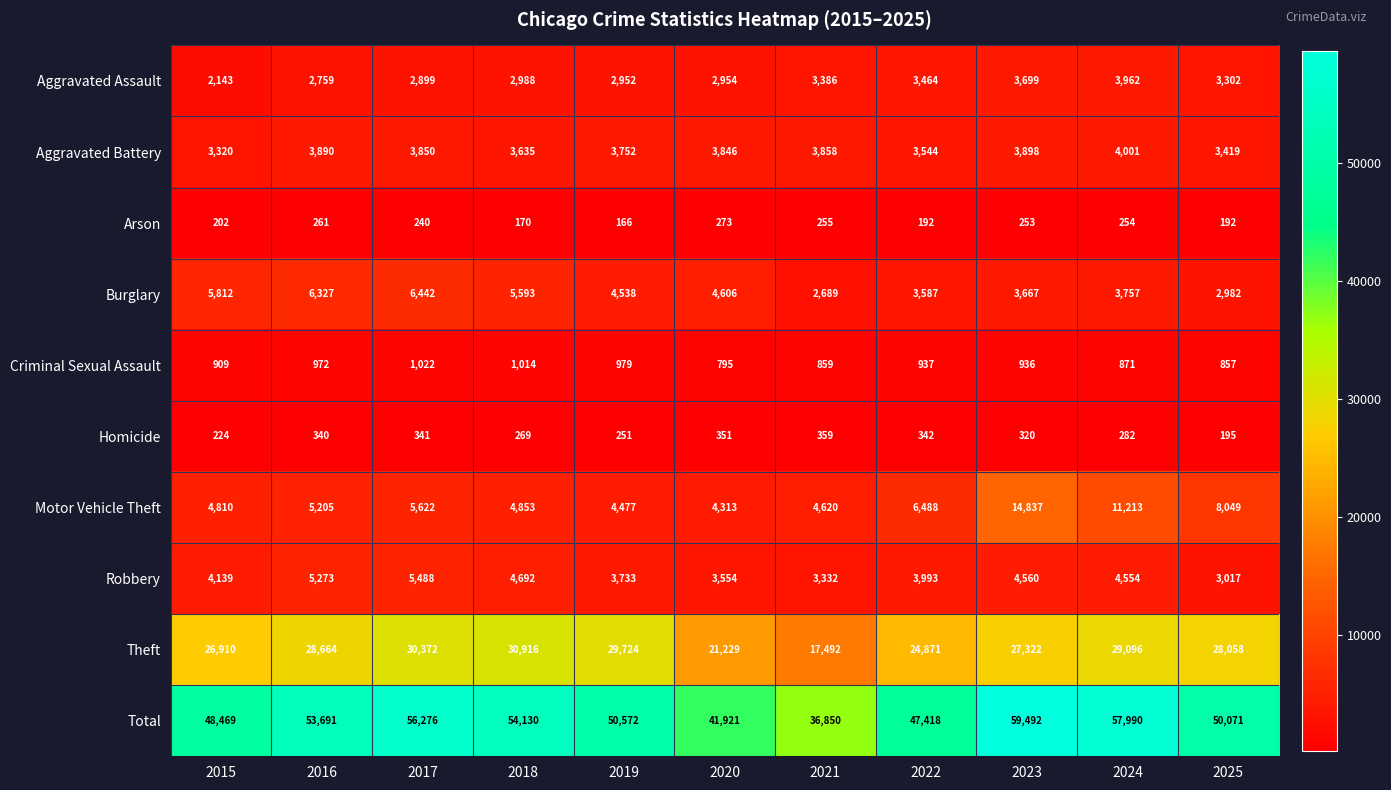

Which series changed the most between 2015 and 2018?

Total